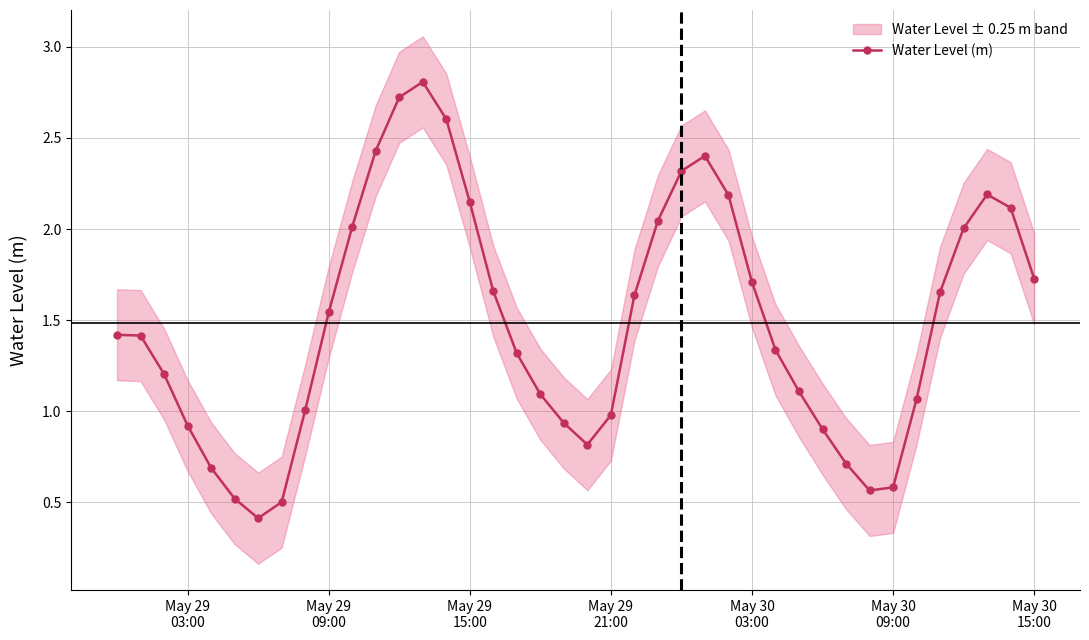

What is the smallest value displayed?

0.4